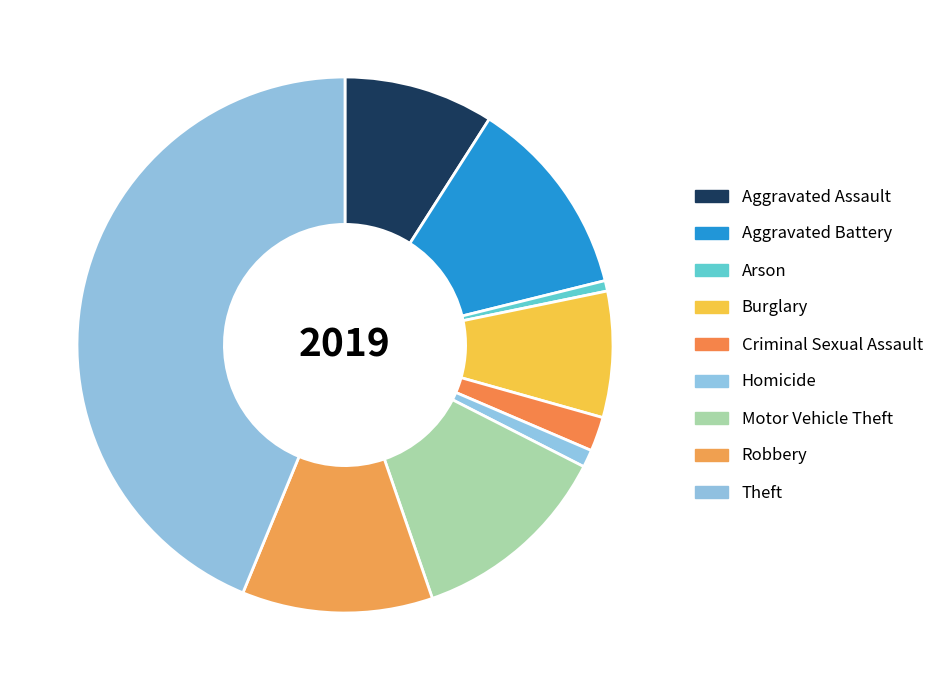

True or false: Homicide accounts for 7% of the total.

False